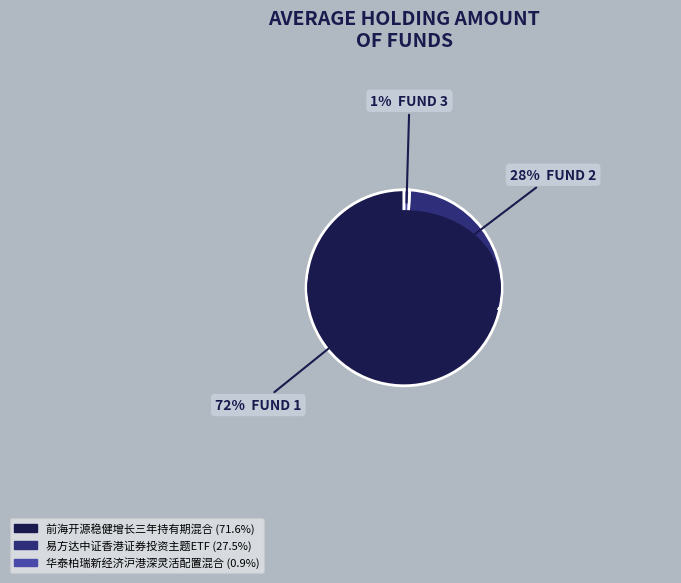

What percentage is the 前海开源稳健增长三年持有期混合 slice, to the nearest percent?

72%